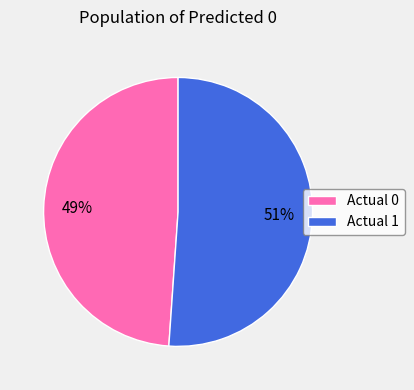

Is Actual 0 the majority of the pie?

No